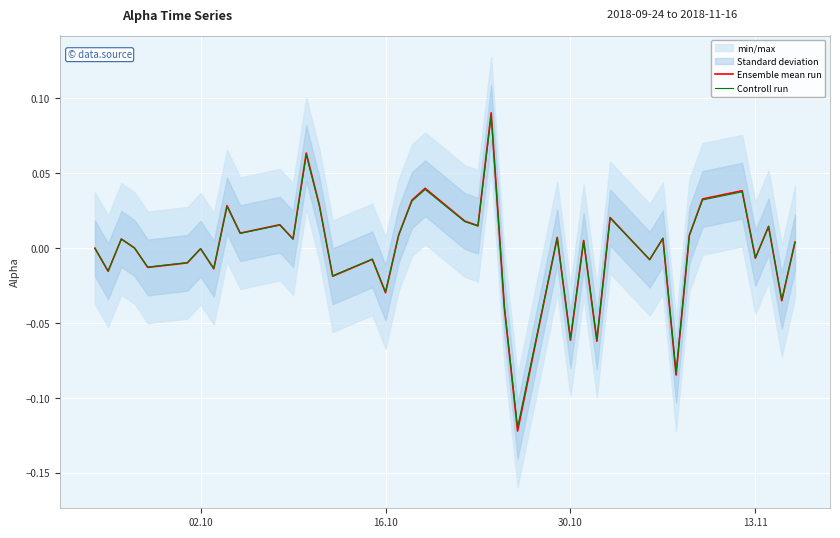

Which series has the largest total across all categories?

Controll run